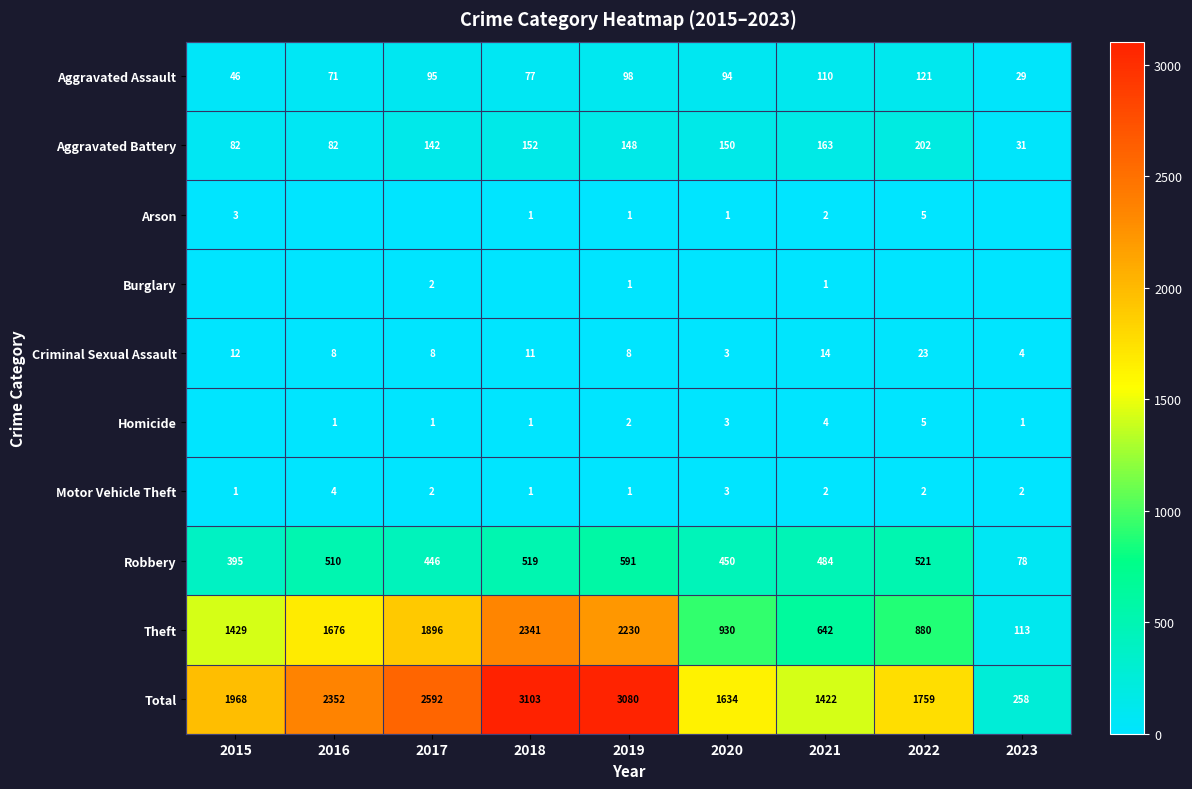

Is it true that Homicide equals 5 at 2020?

False